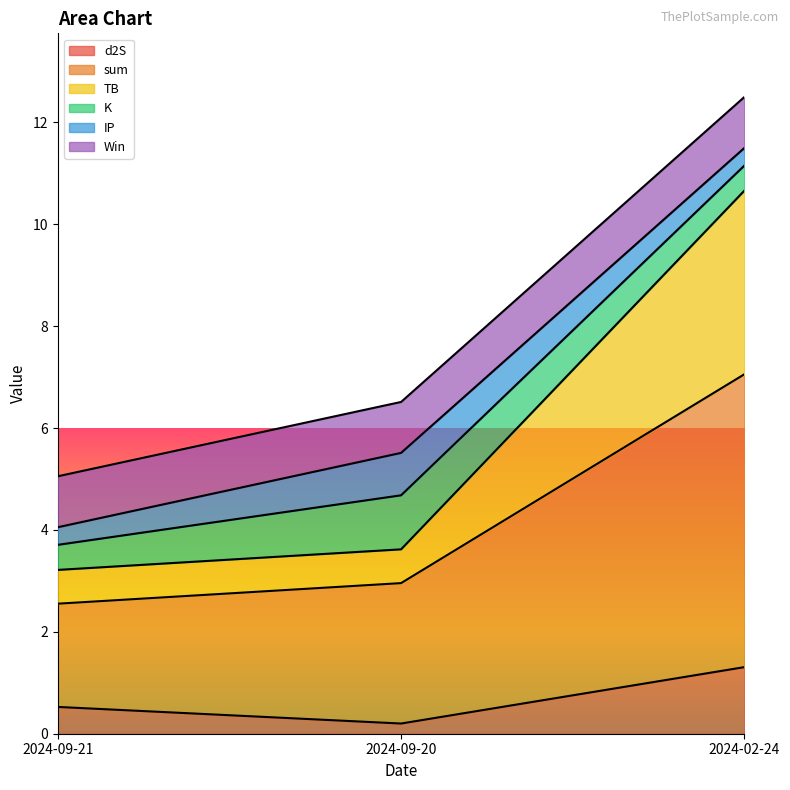

What is the label of the 2nd point from the left?

2024-09-20